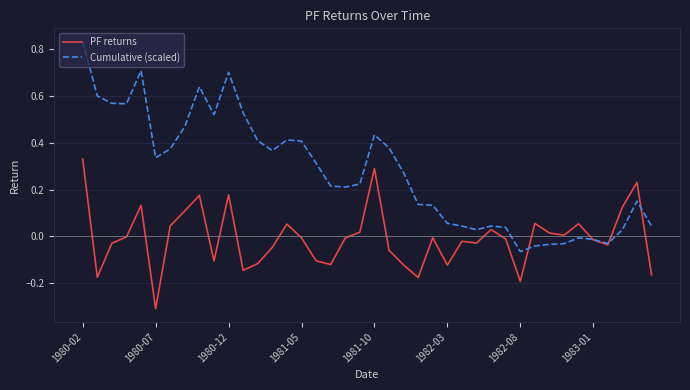

What is the lowest value of the PF returns series?

-0.3